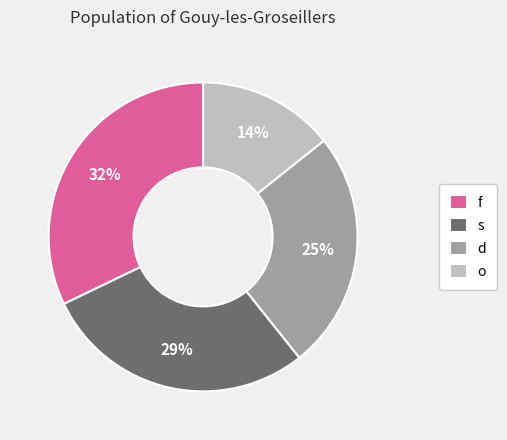

Does s account for over 50% of the chart?

No